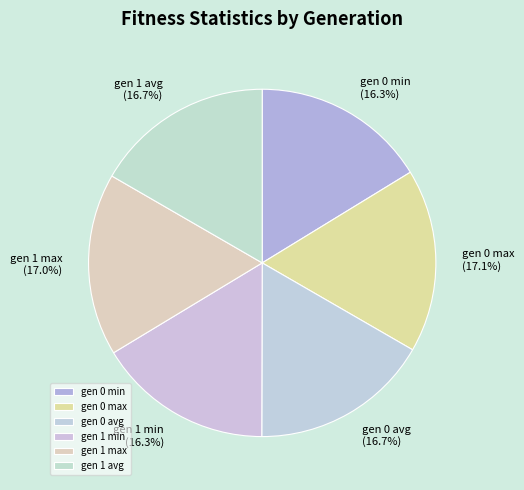

What percentage is NOT represented by gen 0 max?

82.9%